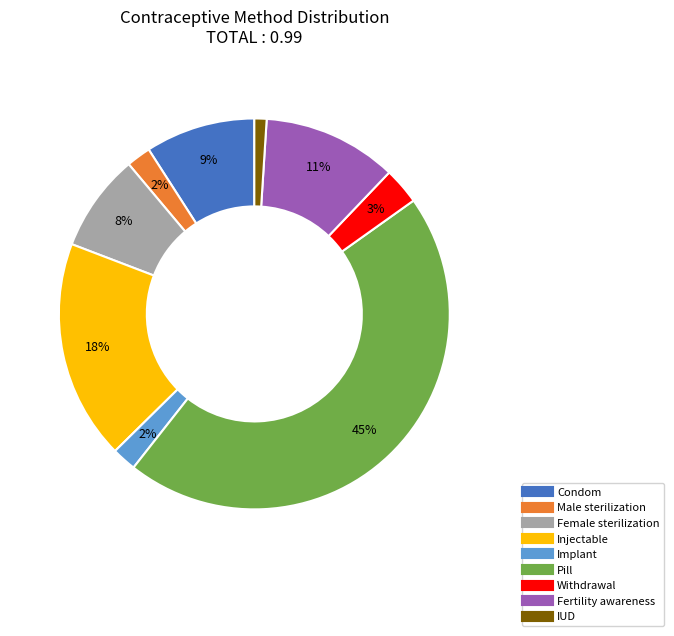

How many segments does this pie chart have?

9